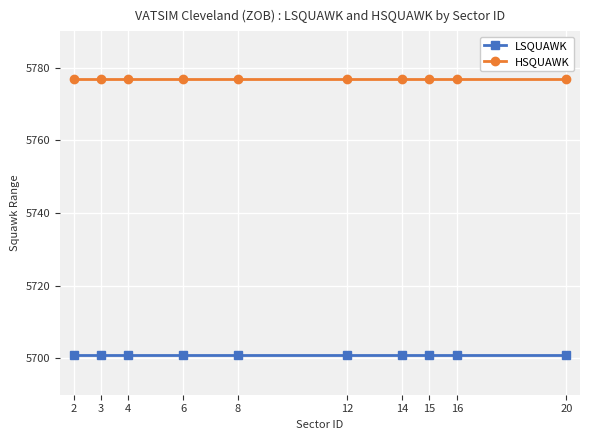

Reading left to right, list all the values displayed in this chart.

LSQUAWK: 5701	5701	5701	5701	5701	5701	5701	5701	5701	5701
HSQUAWK: 5777	5777	5777	5777	5777	5777	5777	5777	5777	5777